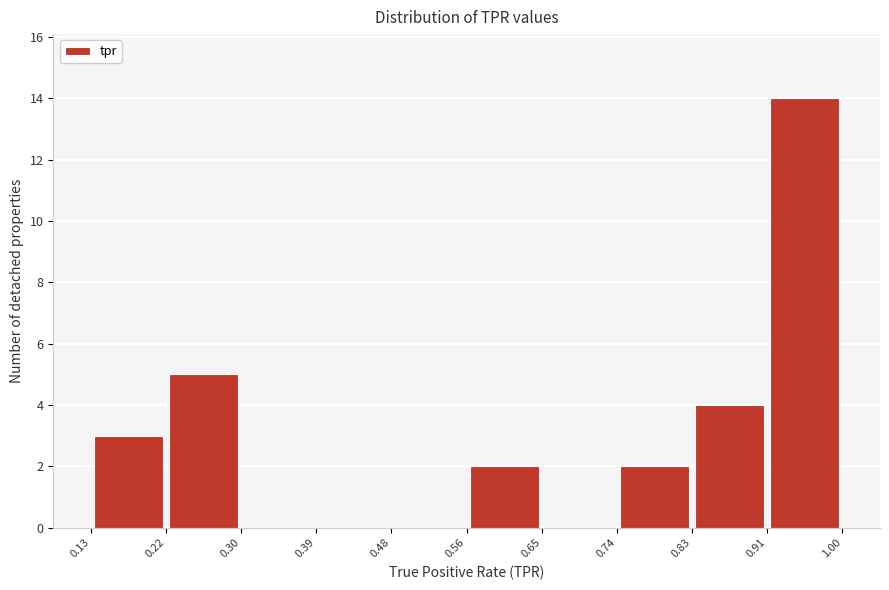

Reading left to right, list every bar in this chart as the range it spans on the x-axis followed by its height. The values are not printed on the chart, so give them approximately, as read against the axis.

0.13 to 0.22: 3
0.22 to 0.30: 5
0.30 to 0.39: 0
0.39 to 0.48: 0
0.48 to 0.56: 0
0.56 to 0.65: 2
0.65 to 0.74: 0
0.74 to 0.83: 2
0.83 to 0.91: 4
0.91 to 1.00: 14